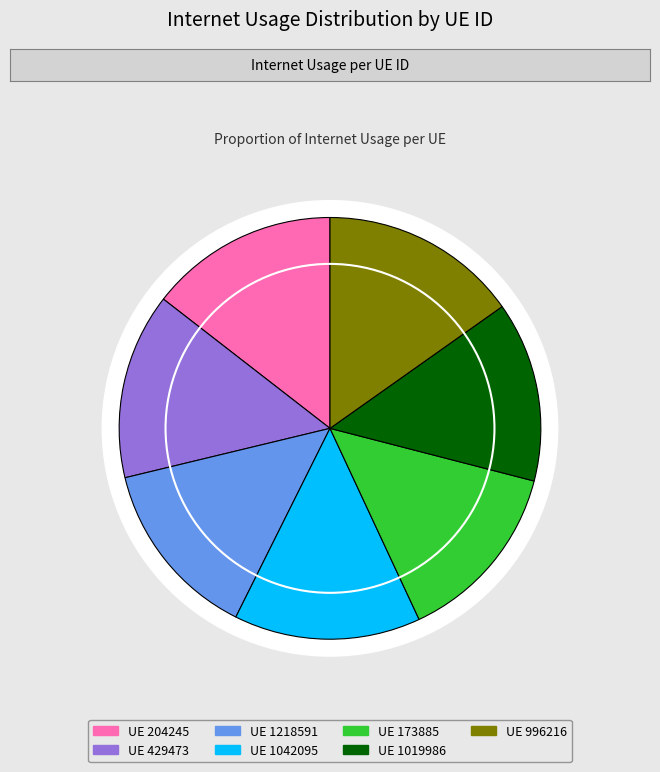

Is it true that 1042095 is 26% of the pie?

False